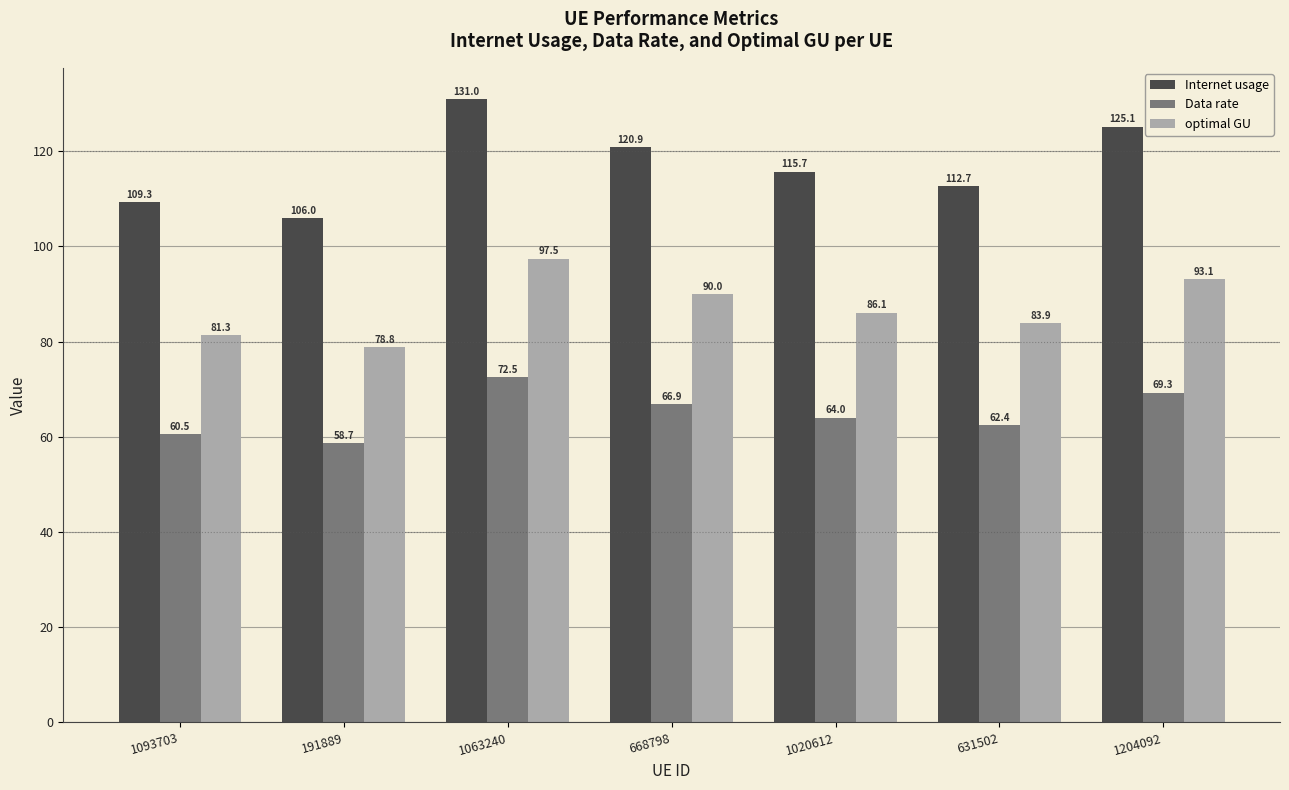

Are the bars horizontal?

No